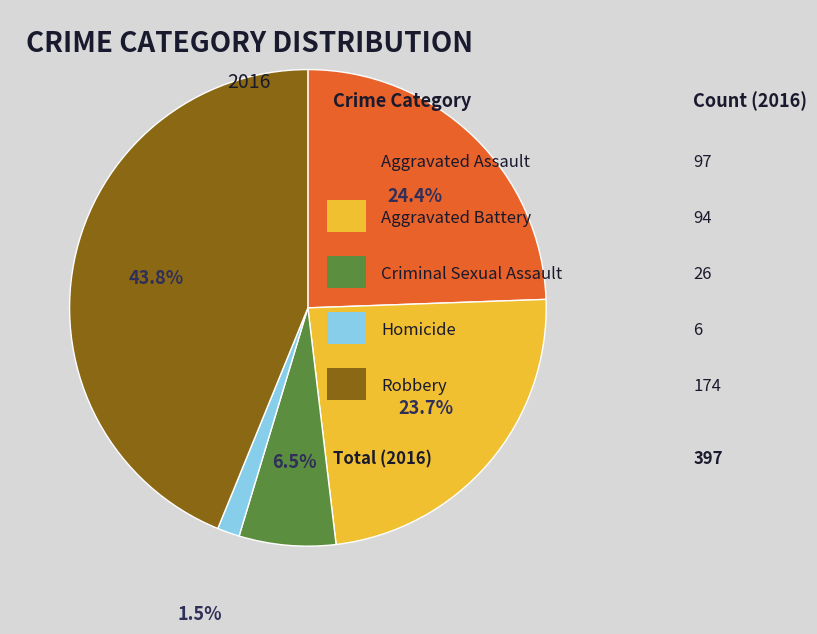

Does any single category account for the majority?

No